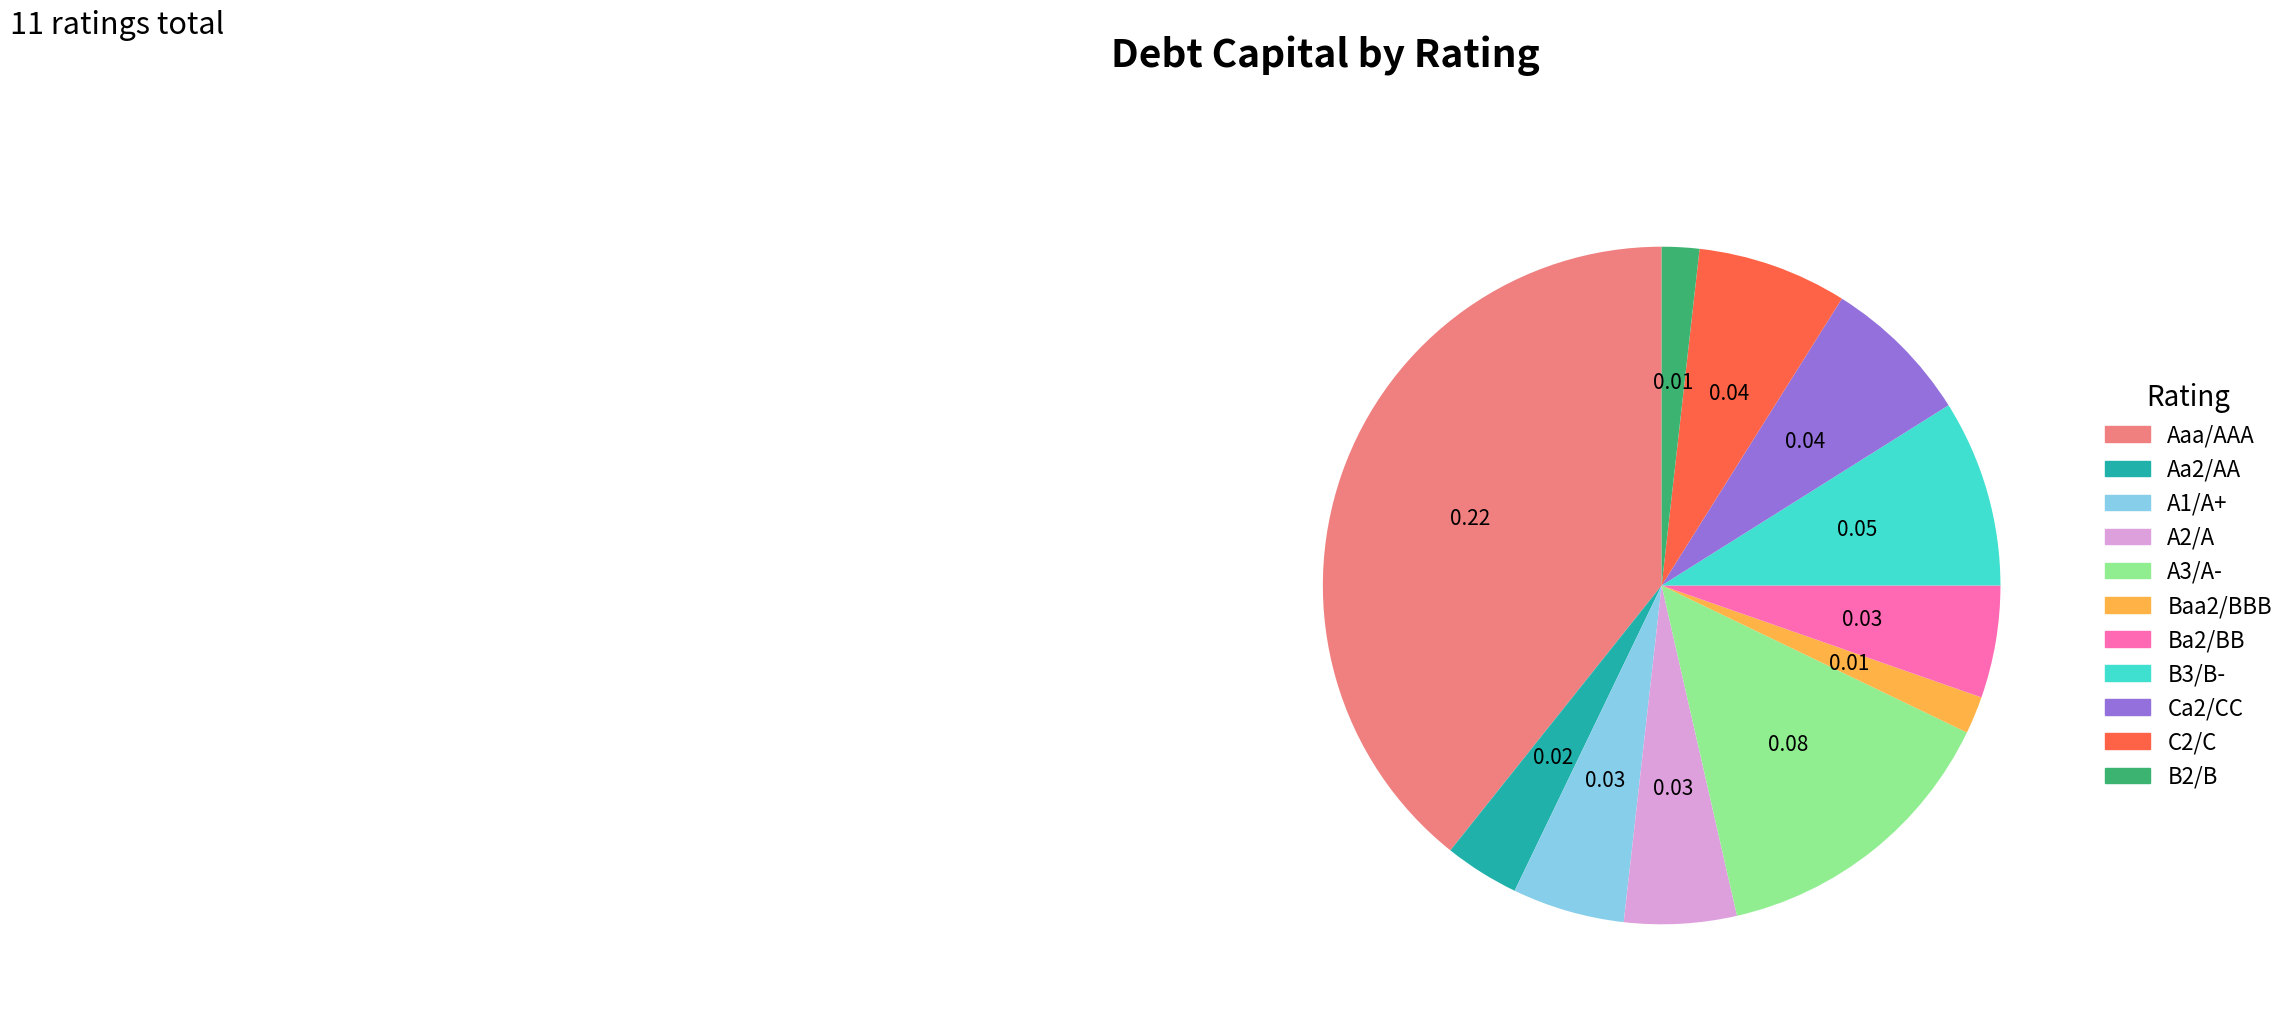

True or false: Ba2/BB accounts for 19% of the total.

False